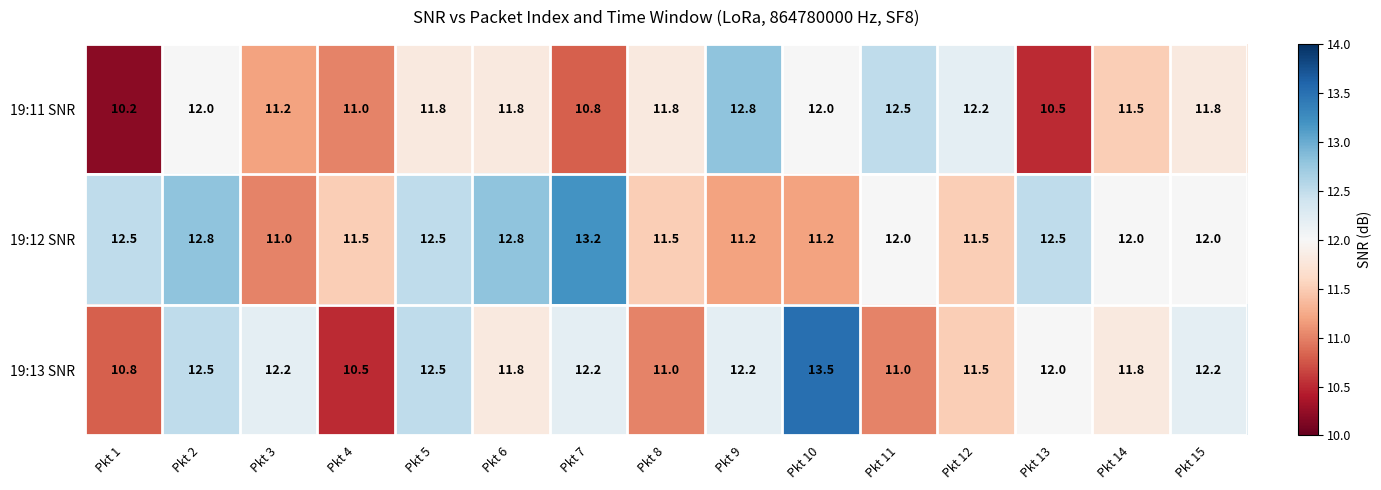

Between Pkt 3 and Pkt 14, which series saw the biggest shift?

19:12 SNR